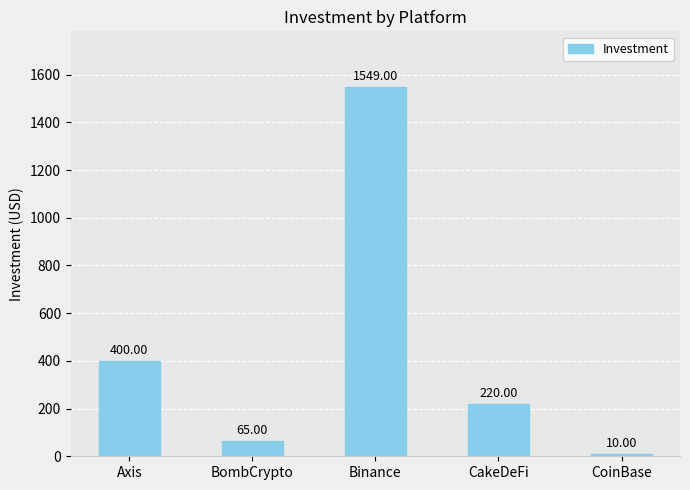

Between Axis and BombCrypto, which is larger?

Axis